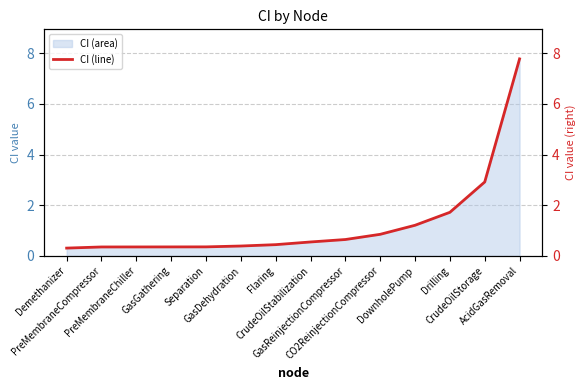

Reading left to right, list all the values displayed in this chart.

0.3	0.4	0.4	0.4	0.4	0.4	0.4	0.5	0.6	0.9	1.2	1.7	2.9	7.8